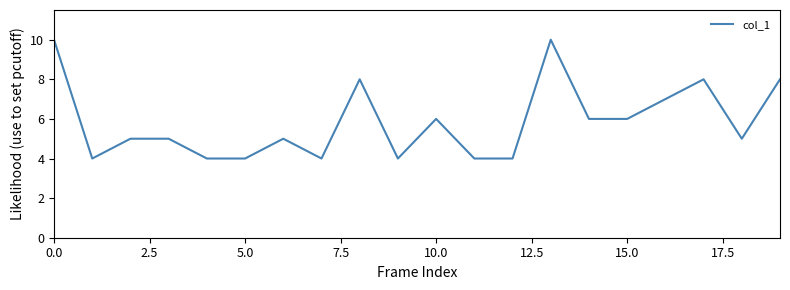

What is the difference between the second highest and second lowest values?

6